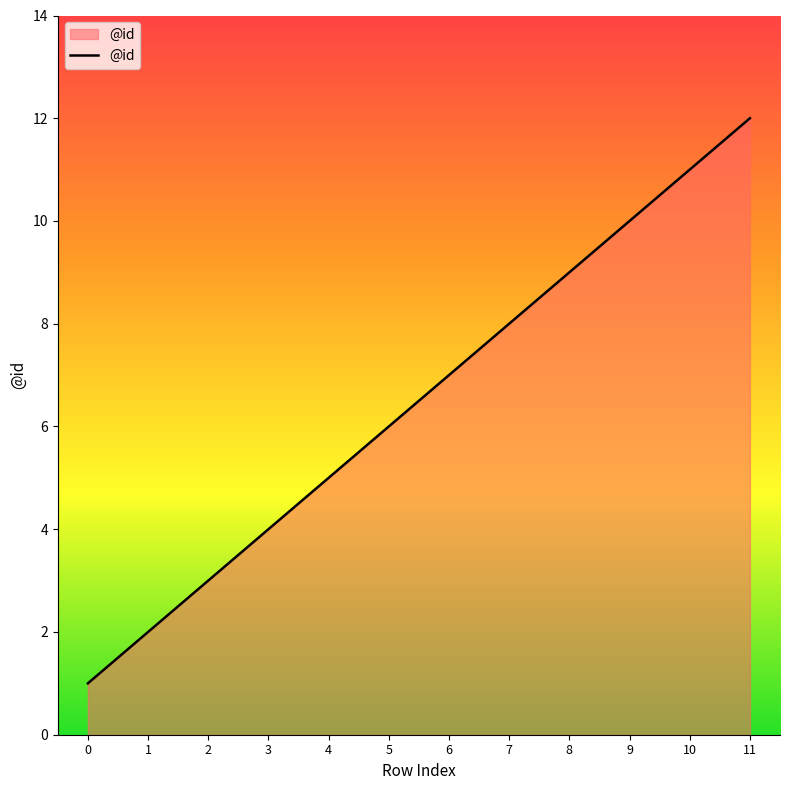

List the labels in order of value, largest first.

11, 10, 9, 8, 7, 6, 5, 4, 3, 2, 1, 0